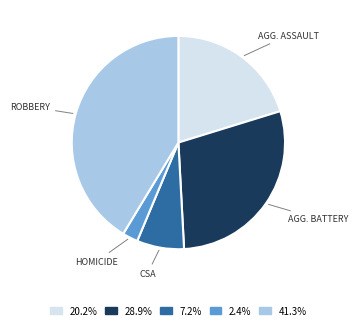

Does any single category account for the majority?

No